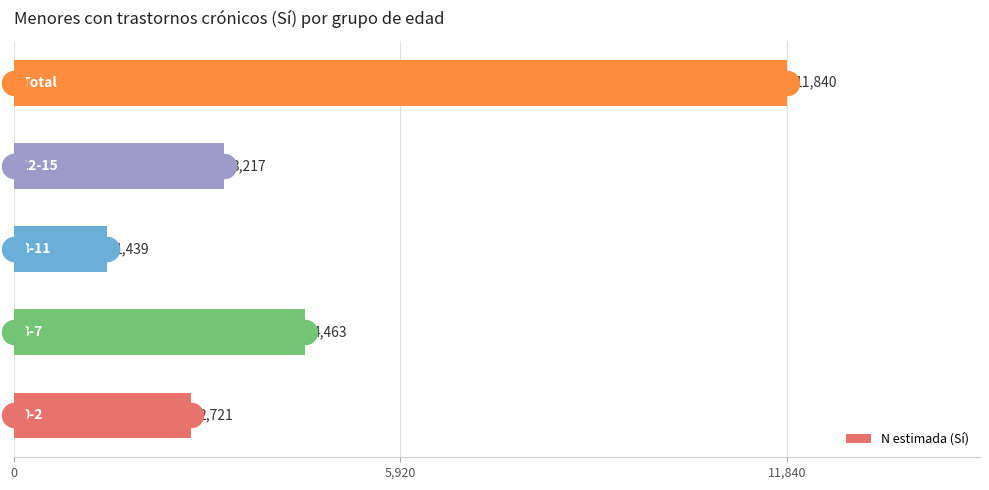

How many data points in N estimada (Sí) are less than 3217?

2